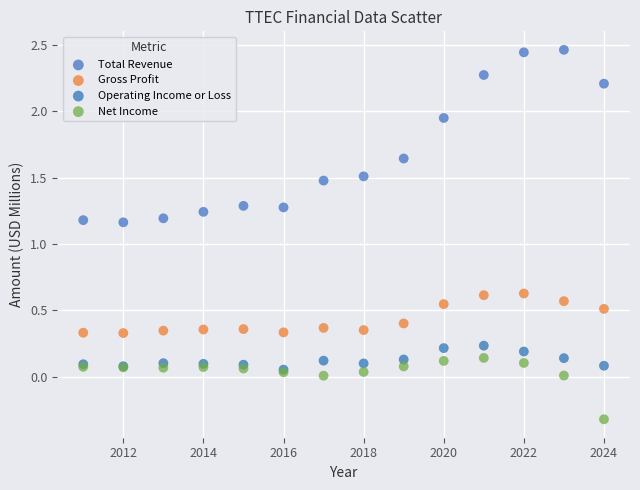

What are all the series names shown in the legend?

Total Revenue, Gross Profit, Operating Income or Loss, Net Income